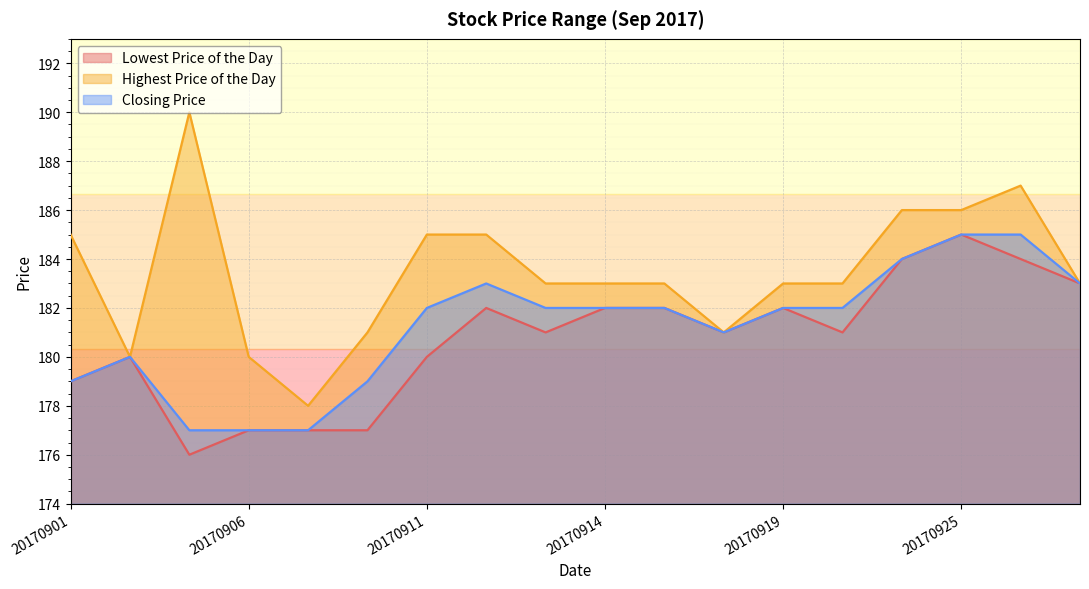

True or false: Highest Price of the Day and Lowest Price of the Day intersect in this chart.

False